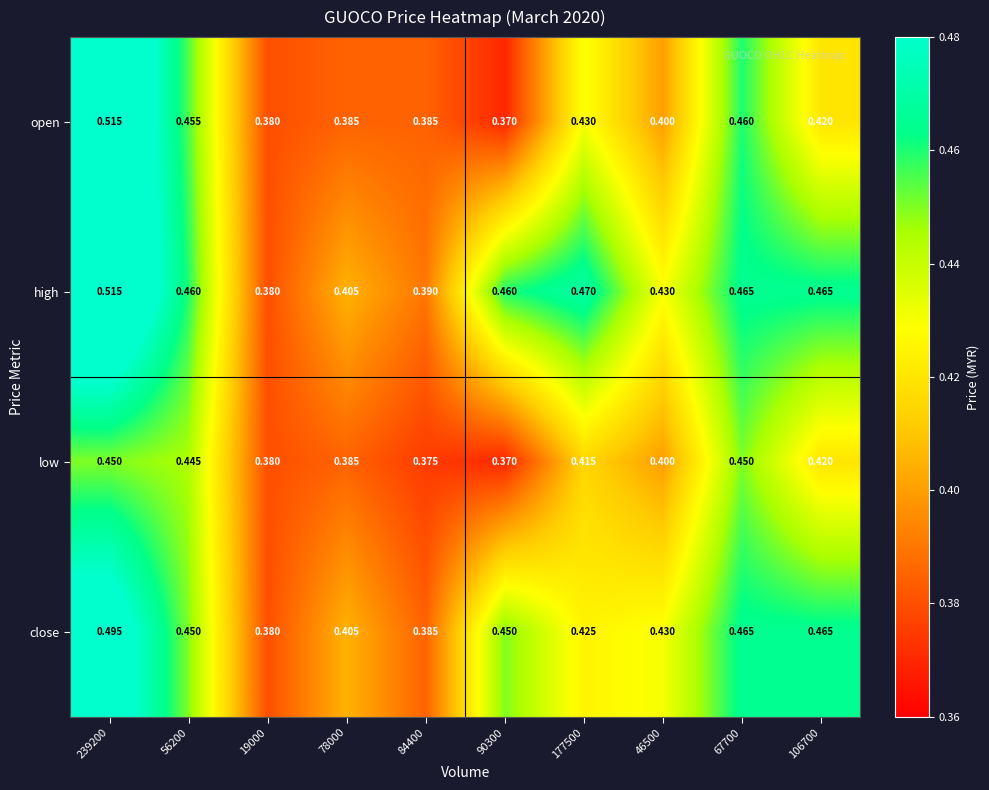

At 177500, list the series in order from largest to smallest.

high, open, close, low